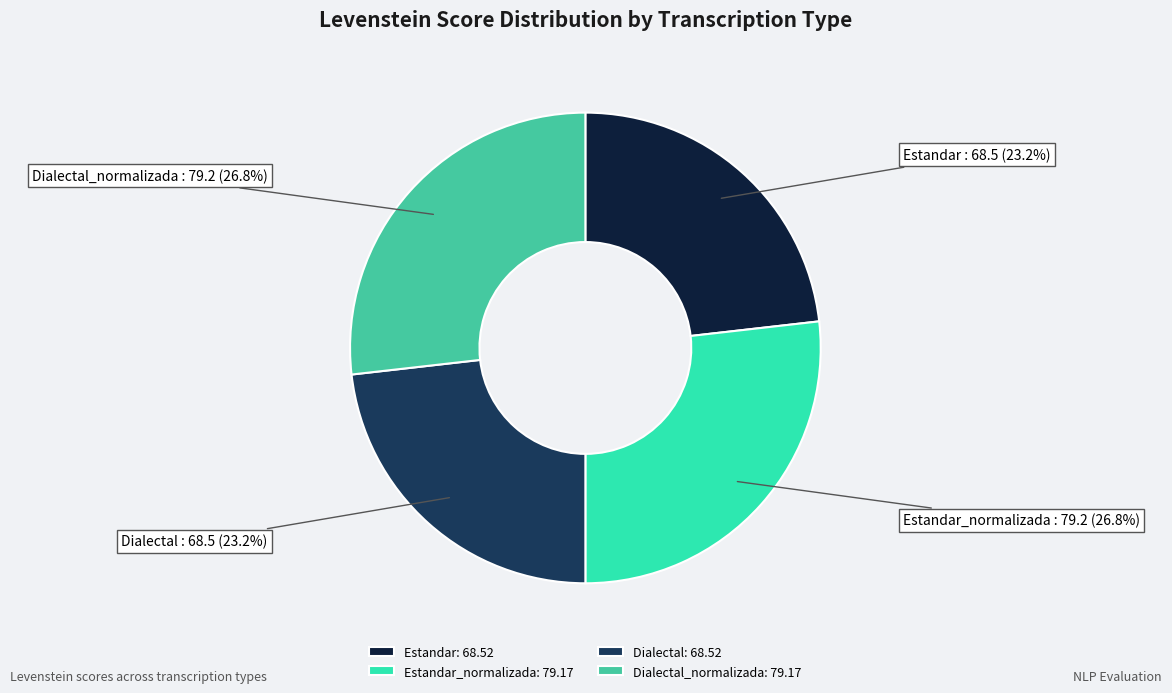

To the nearest percent, what is the difference between the largest and smallest slice percentages?

4%